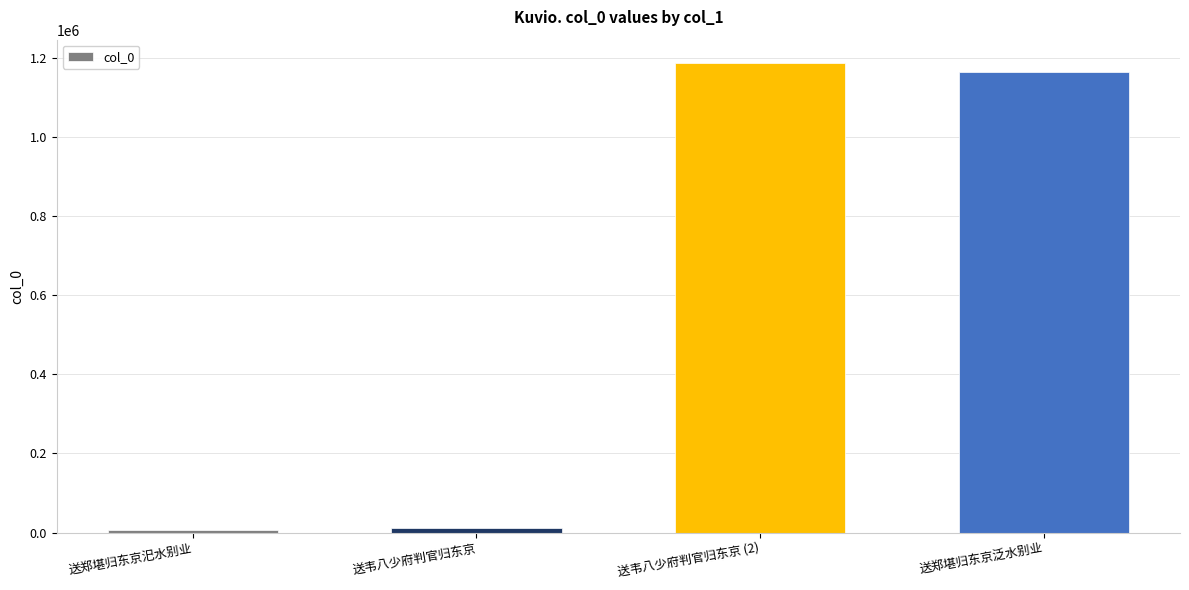

What is the difference between the maximum and minimum values?

1181124